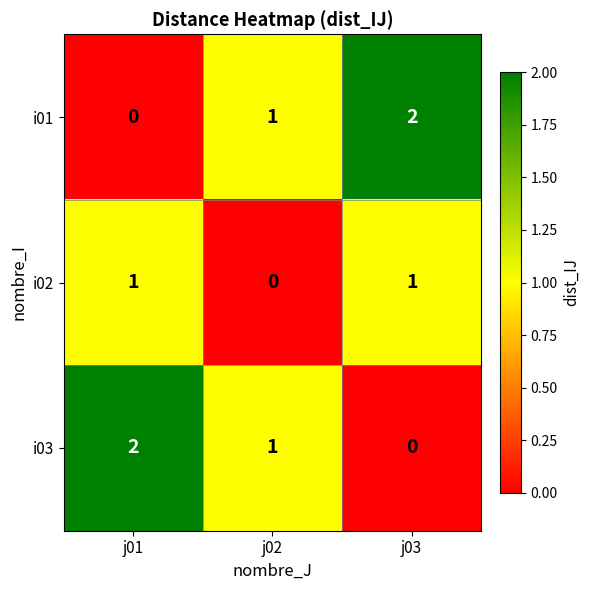

What is the sum of all i03 values?

3